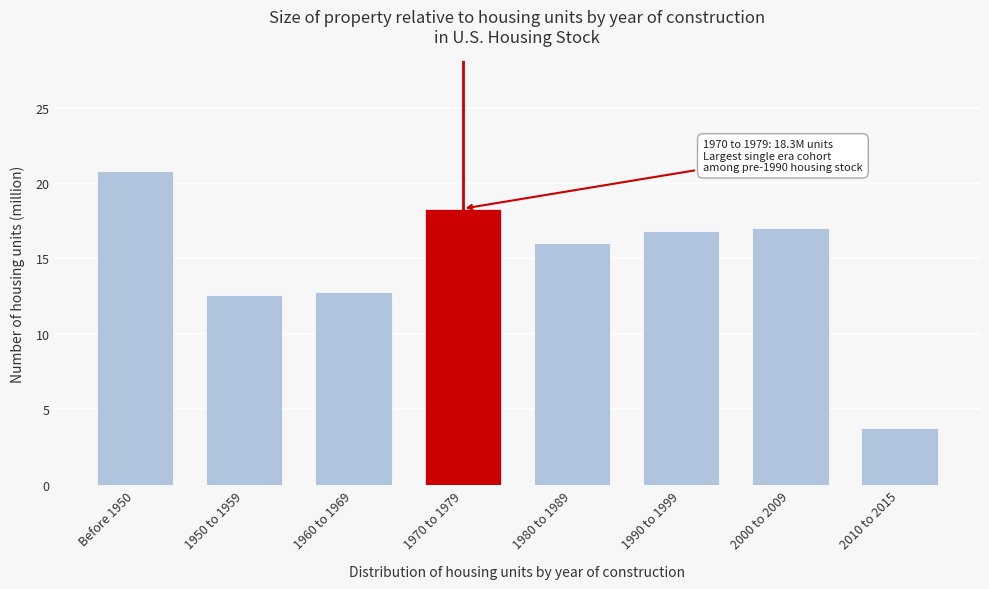

Reading left to right, transcribe all the data shown in this chart.

Before 1950=20.8	1950 to 1959=12.6	1960 to 1969=12.8	1970 to 1979=18.3	1980 to 1989=16.0	1990 to 1999=16.8	2000 to 2009=17.0	2010 to 2015=3.8